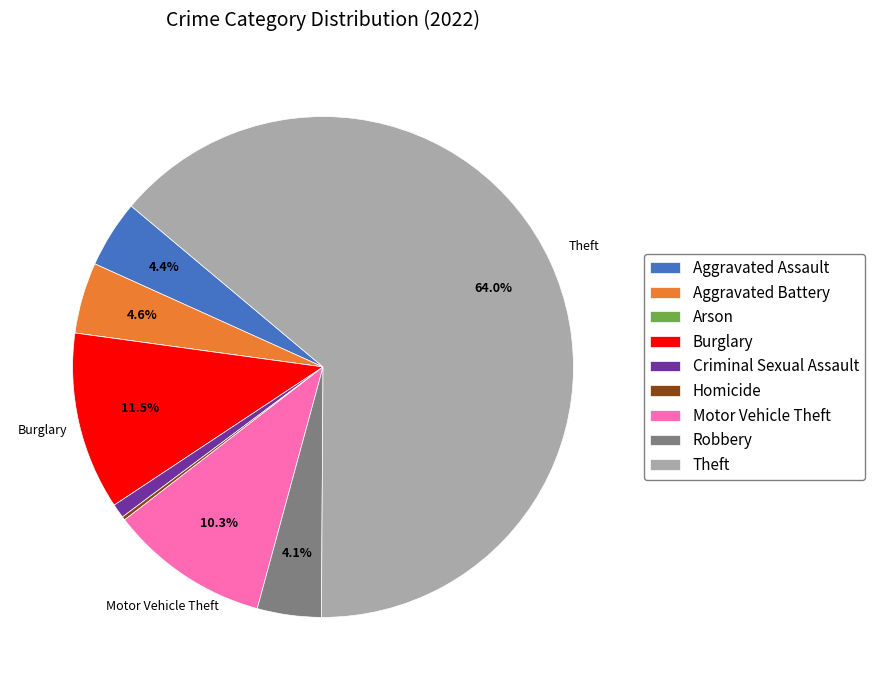

Which slice is the largest?

Theft